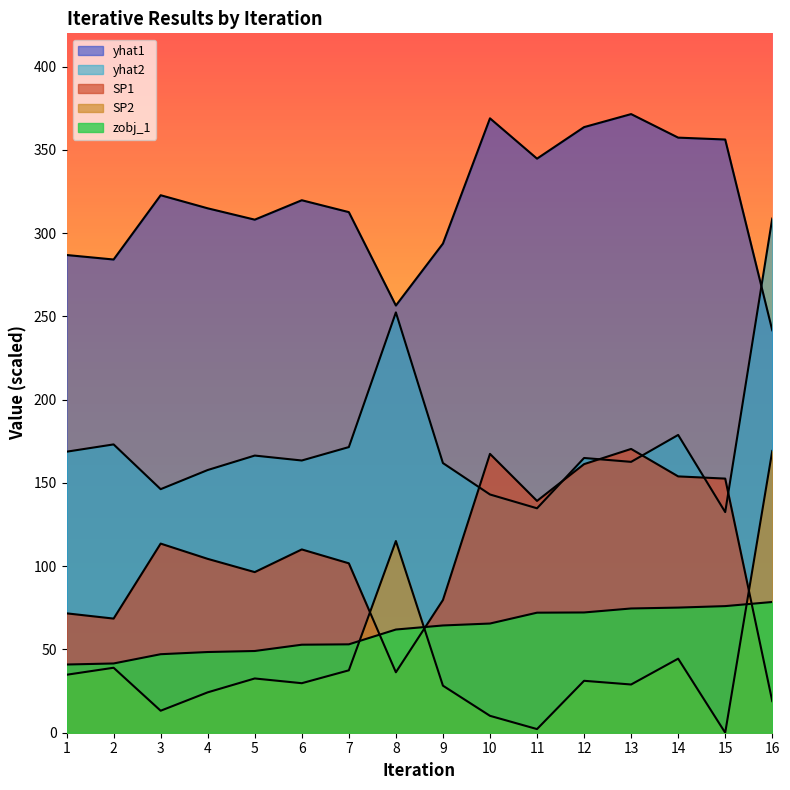

What is the difference between the maximum and minimum values in the yhat1 series?

129.8